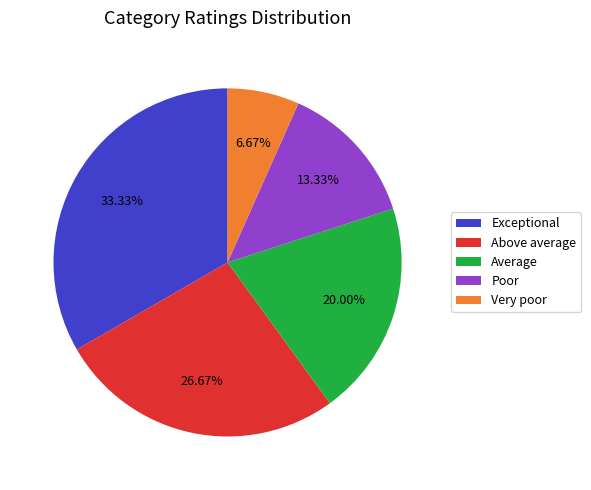

How many slices are in this pie chart?

5